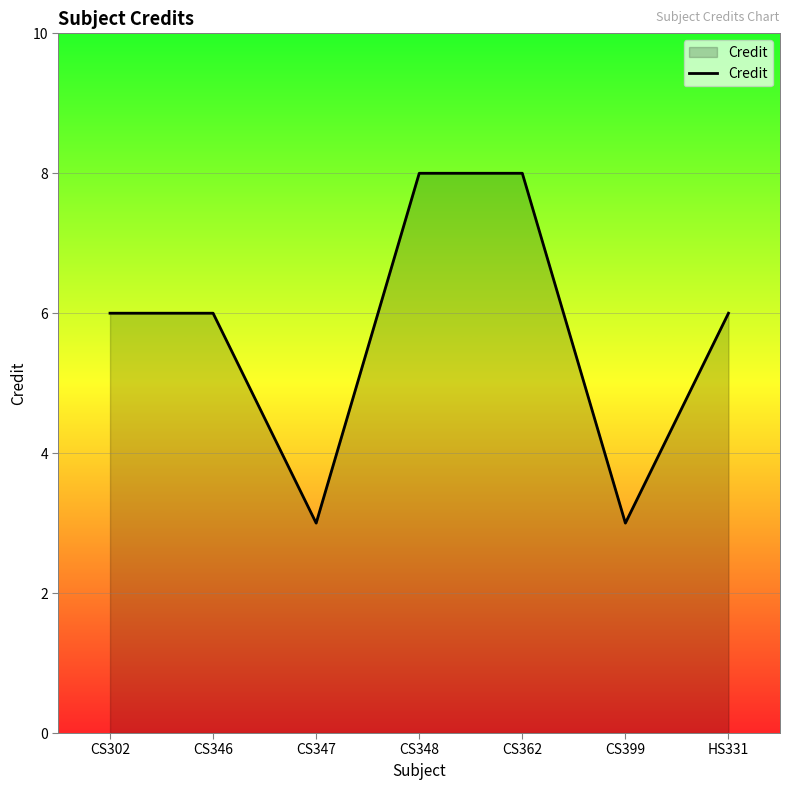

What is the change in value from CS302 to CS399?

-3